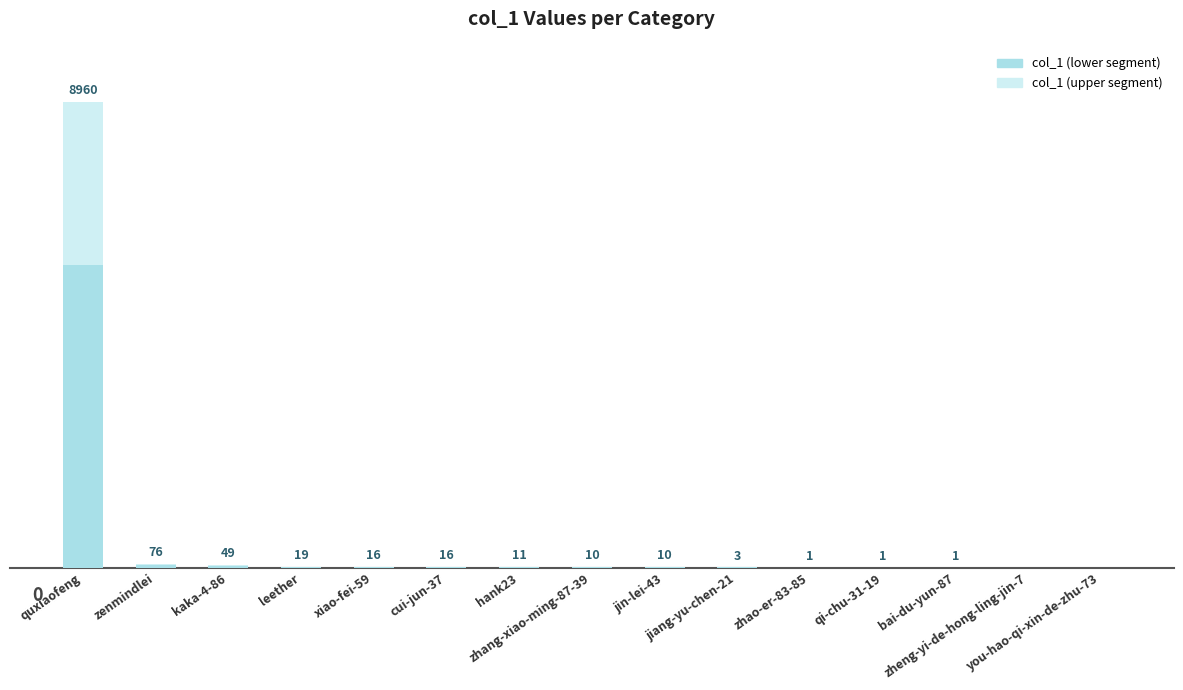

Which has a higher value, jin-lei-43 or xiao-fei-59?

xiao-fei-59